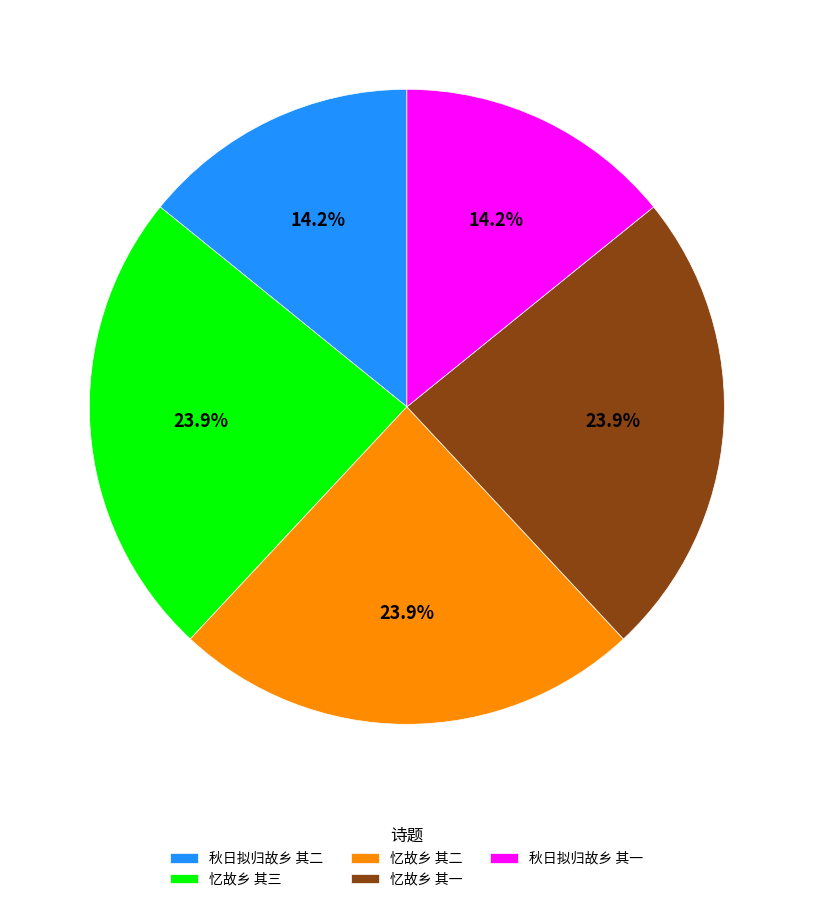

How many slices are in this pie chart?

5